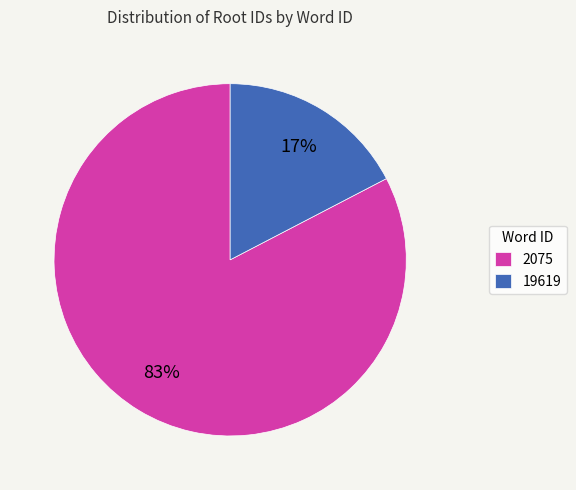

How many segments does this pie chart have?

2